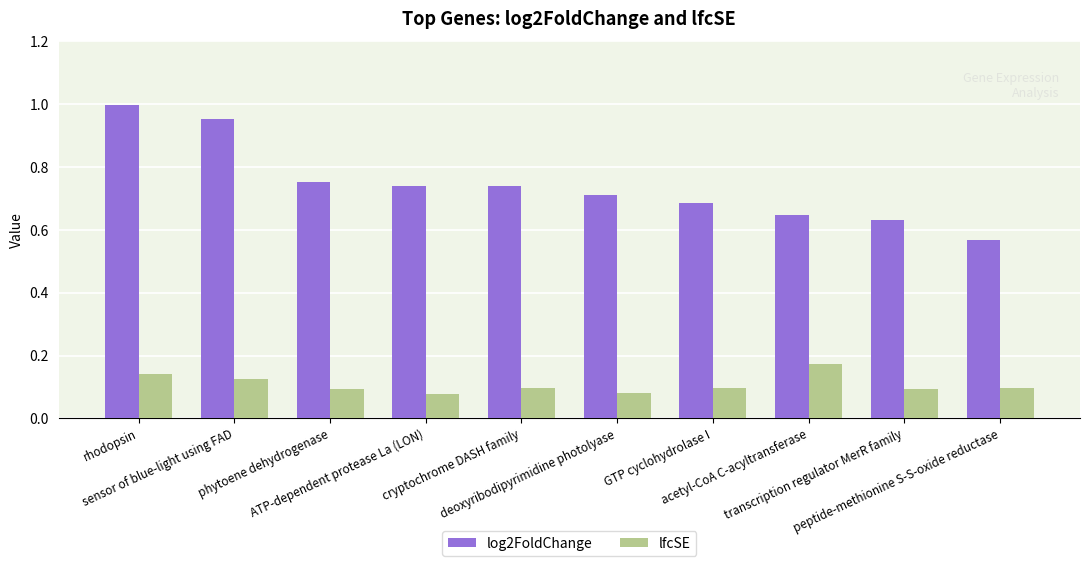

At which category is the sum across all series the highest?

rhodopsin